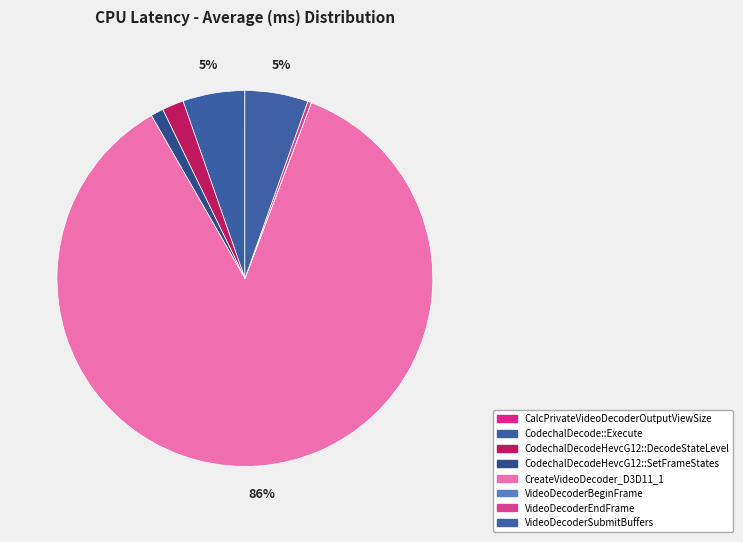

How much of the chart is everything except CodechalDecode::Execute?

94.7%